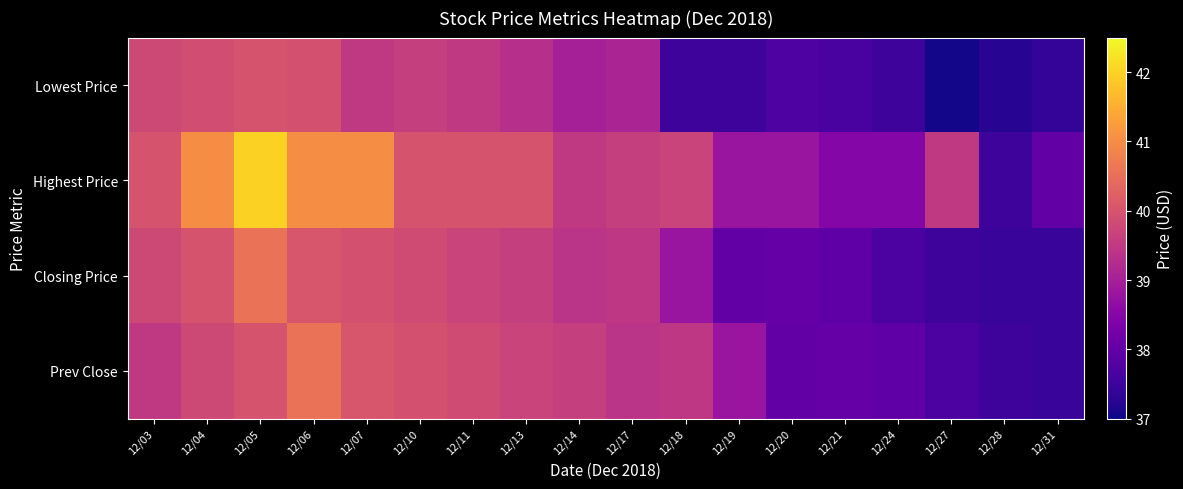

Rank the series by their maximum value, from highest to lowest.

Highest Price, Closing Price, Prev Close, Lowest Price